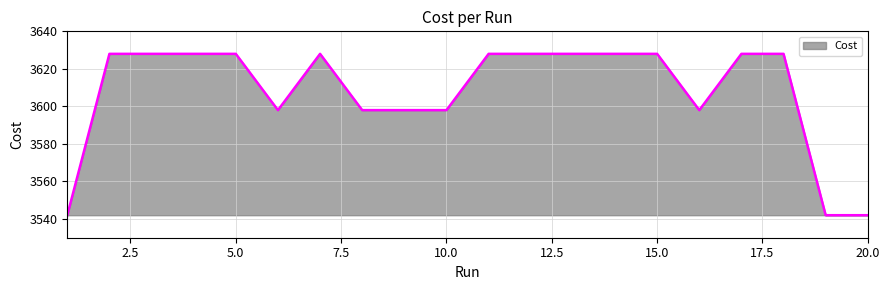

What is the smallest value displayed?

3542.0